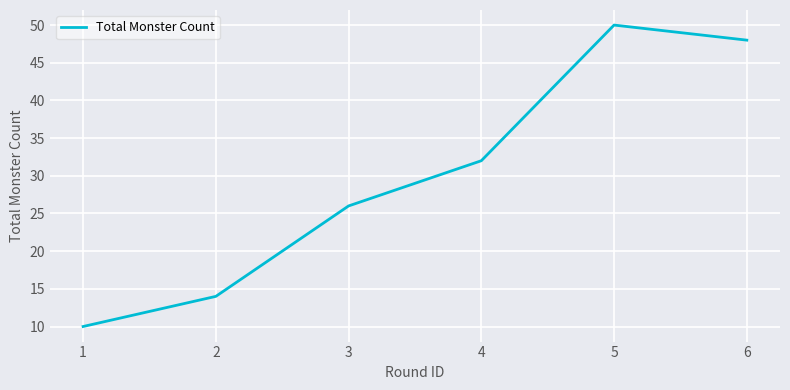

How many interior local peaks (higher than both neighbors) does the data have?

1